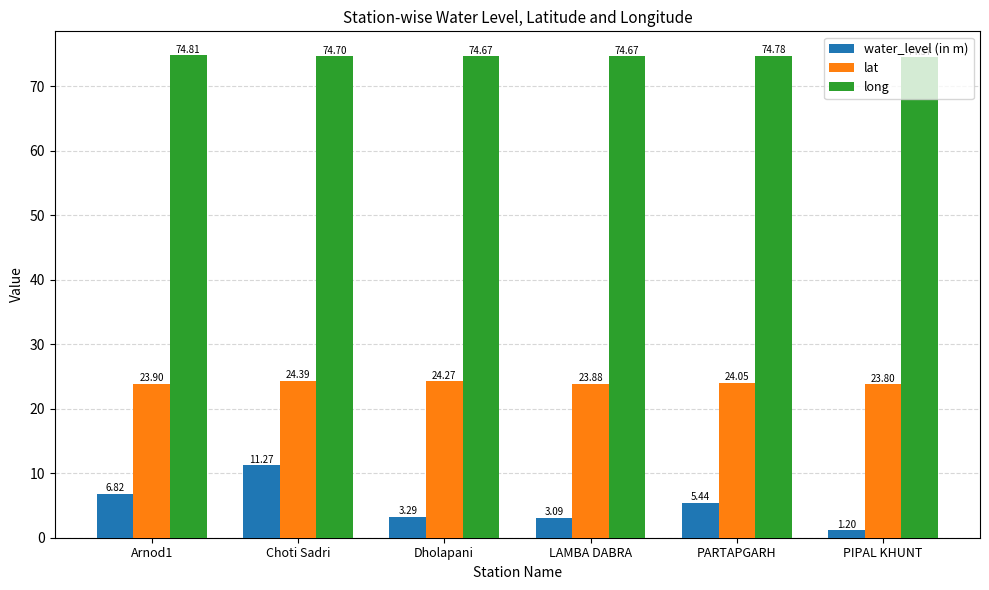

The long series shows 43.7 at LAMBA DABRA. True or false?

False